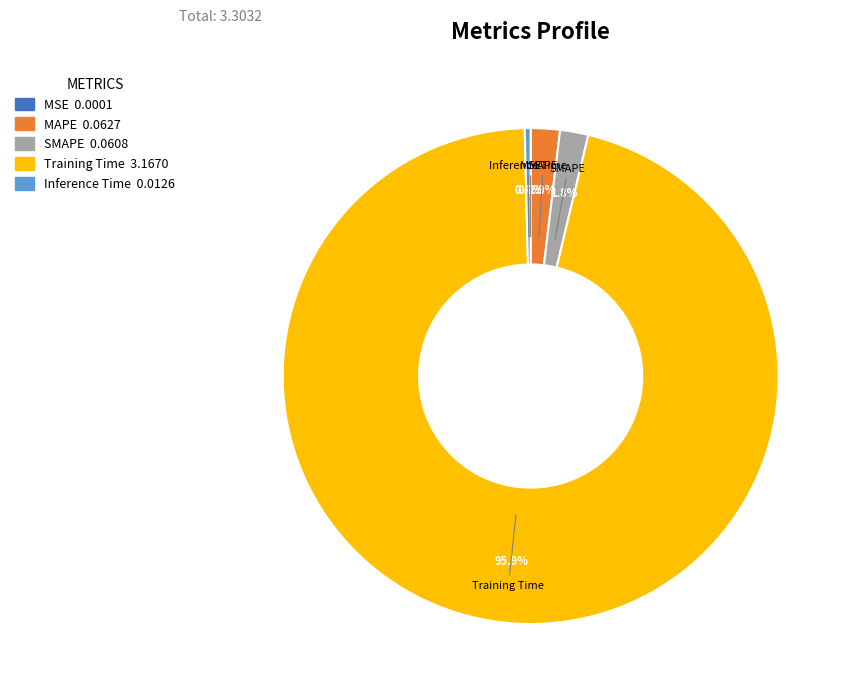

Which category has the biggest portion of the pie?

Training Time